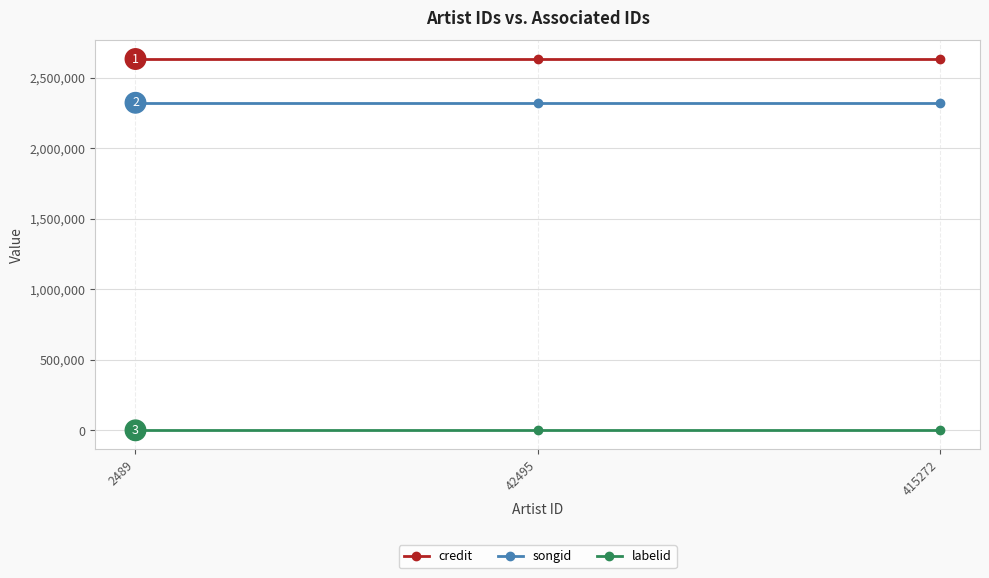

Is it true that songid equals 3643441 at 415272?

False